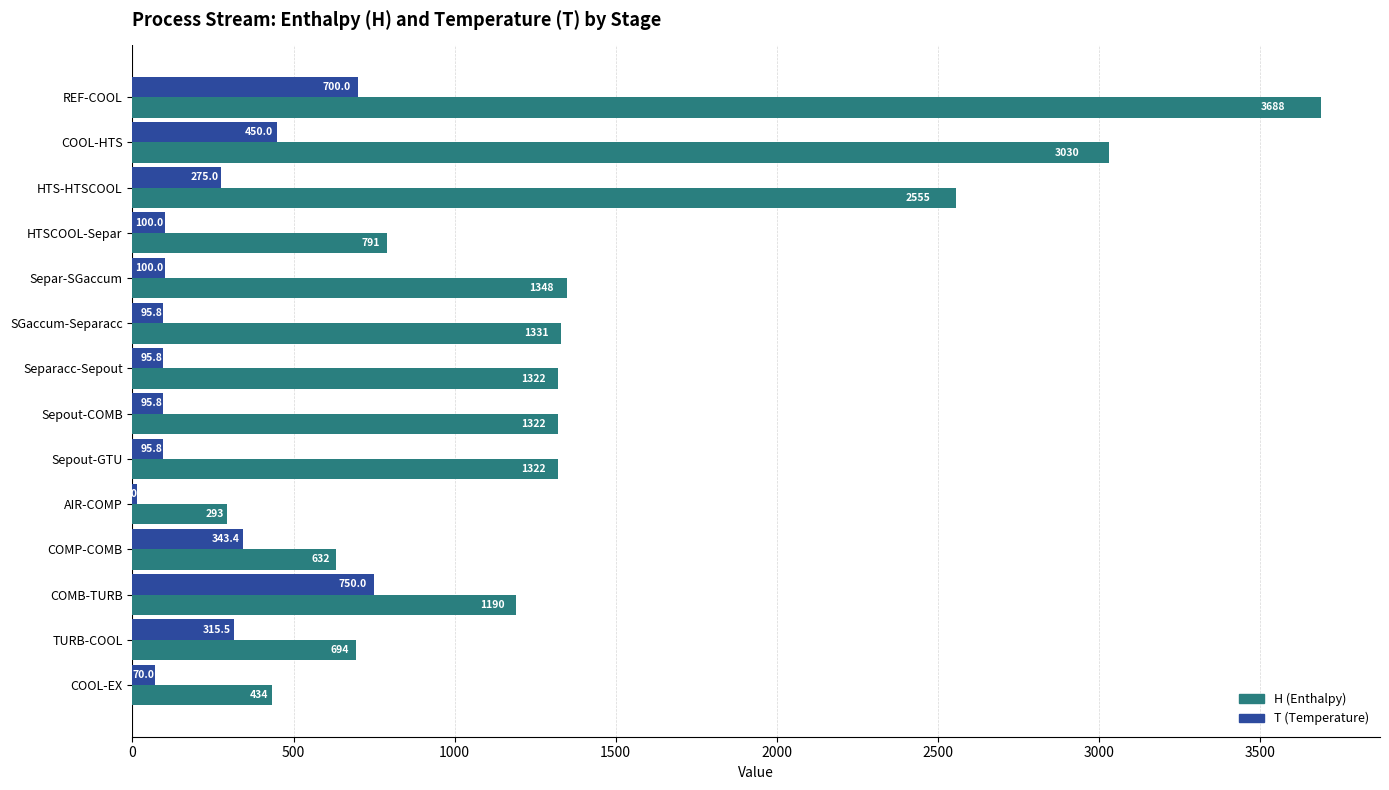

Which category has the lowest value in the H (Enthalpy) series?

AIR-COMP